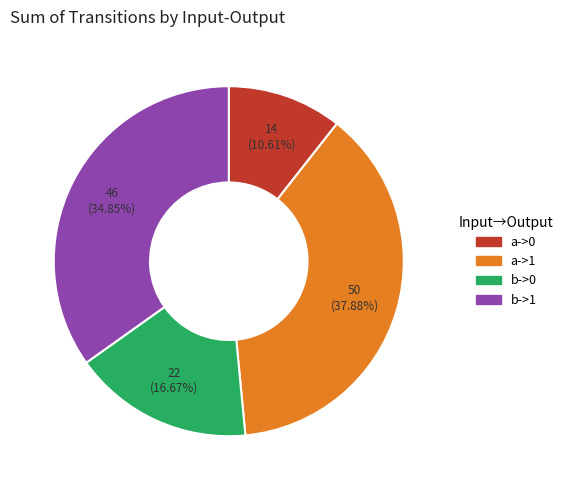

Combined, what portion of the pie is a->0 and a->1?

48.5%